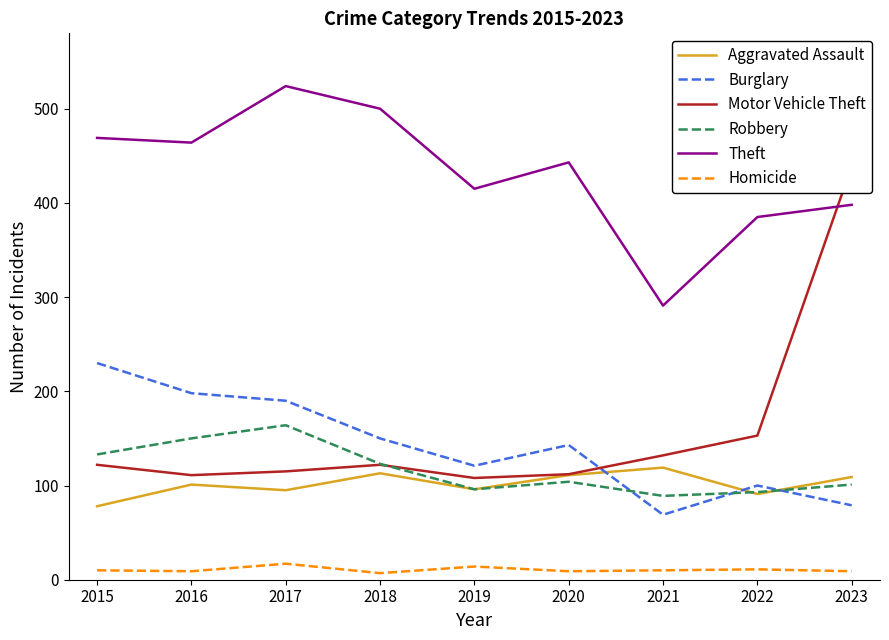

Where does the Aggravated Assault series first go above 101?

2018